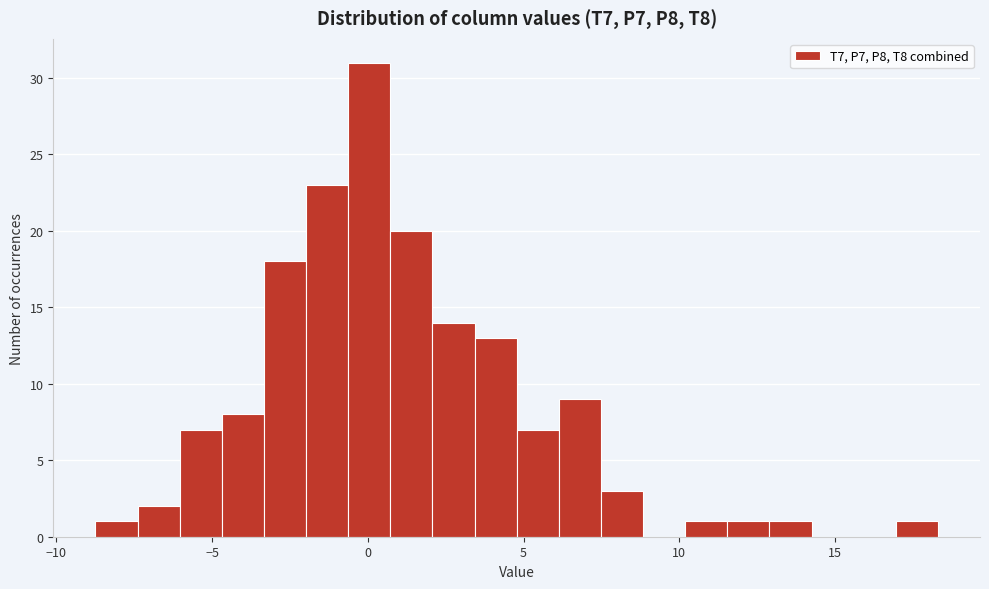

Around what value on the x-axis is the tallest bar? Give the approximate position of its centre, as read against the axis.

0.0